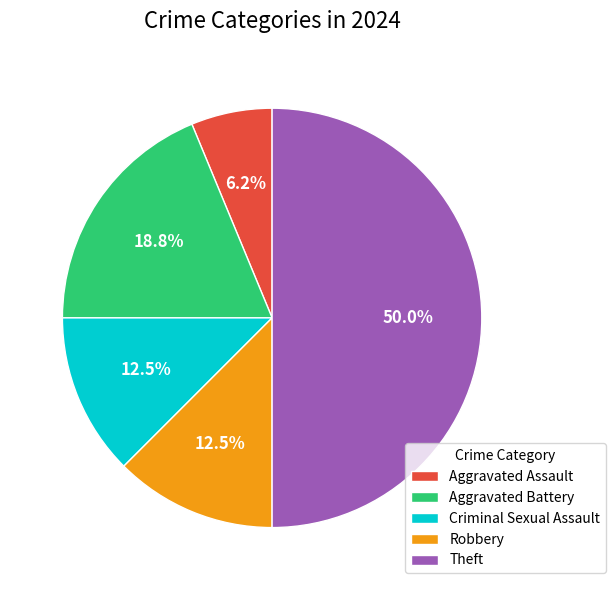

Is Aggravated Battery the majority of the pie?

No